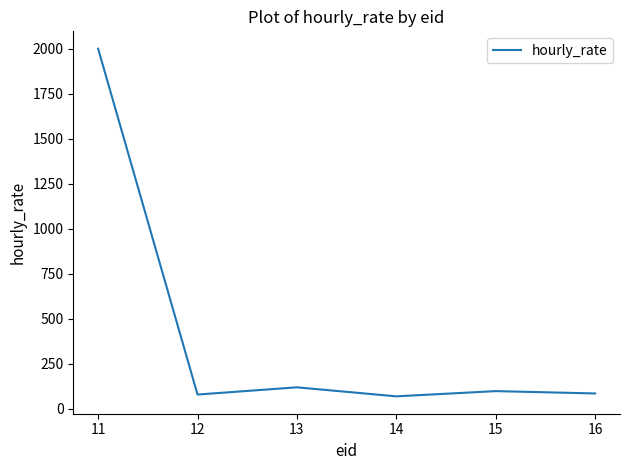

What is the change in value from 11 to 16?

-1914